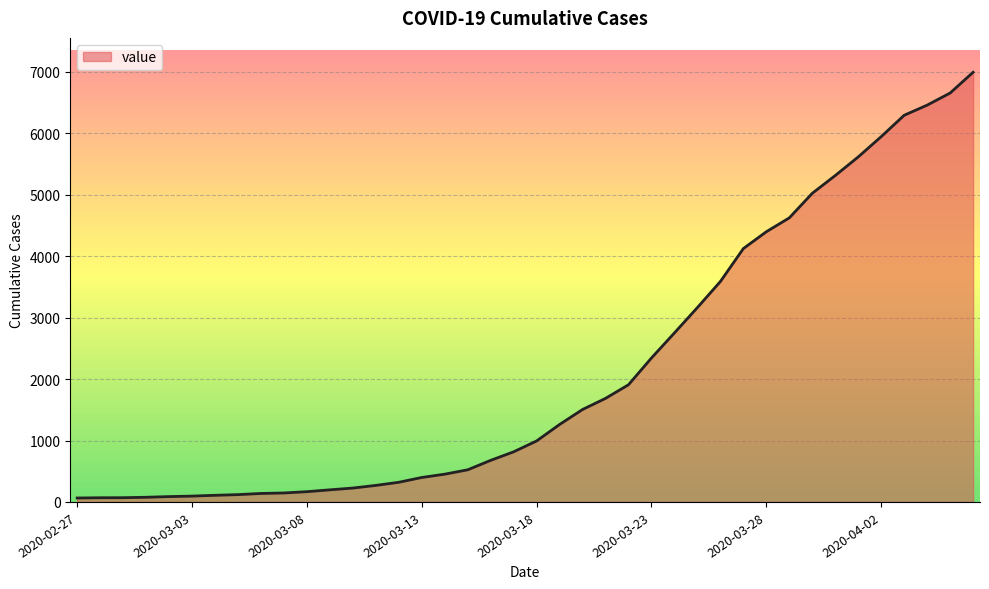

What is the greatest value displayed?

6995